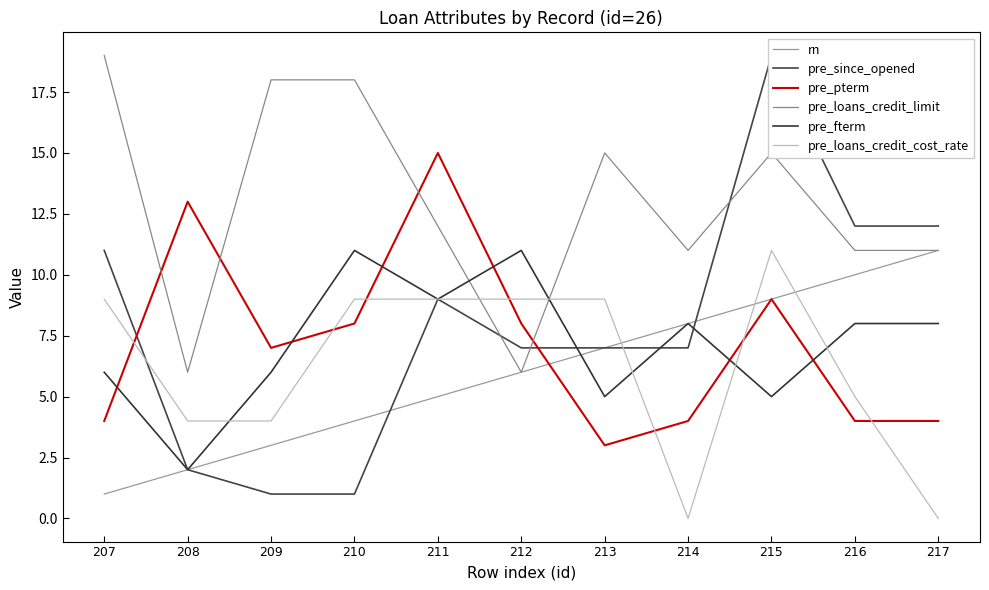

Which series has the widest spread of values?

pre_since_opened